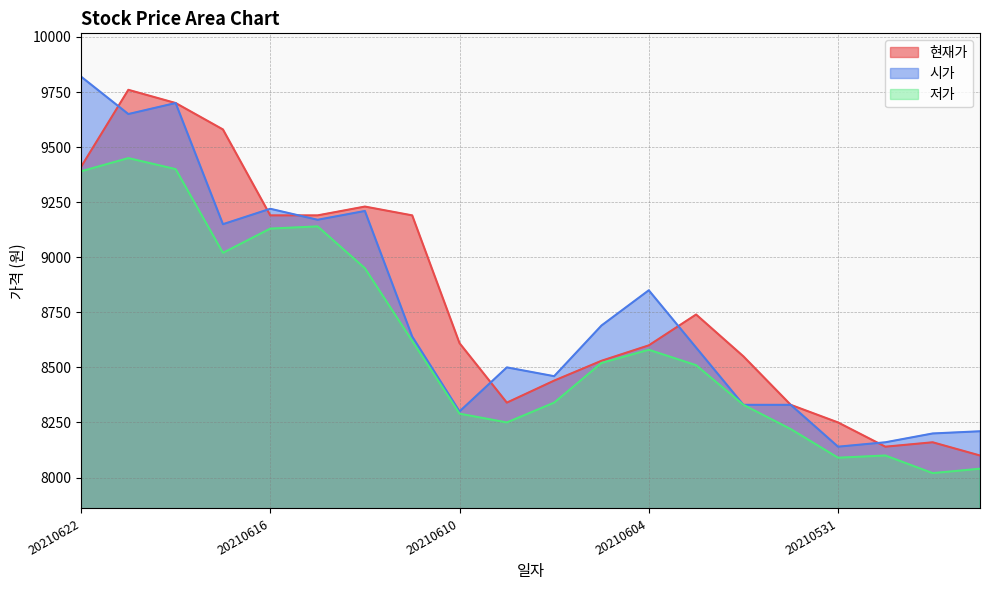

Where is 시가 nearest to the value 8980?

20210604